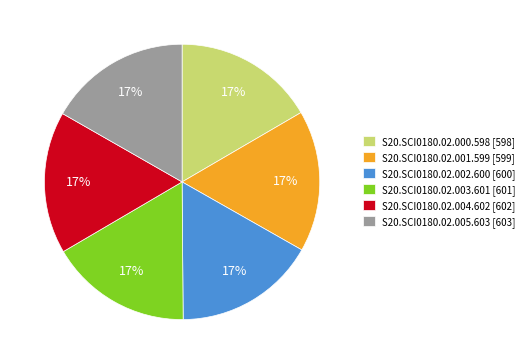

To the nearest percent, what portion does S20.SCI0180.02.001.599 [599] represent?

17%